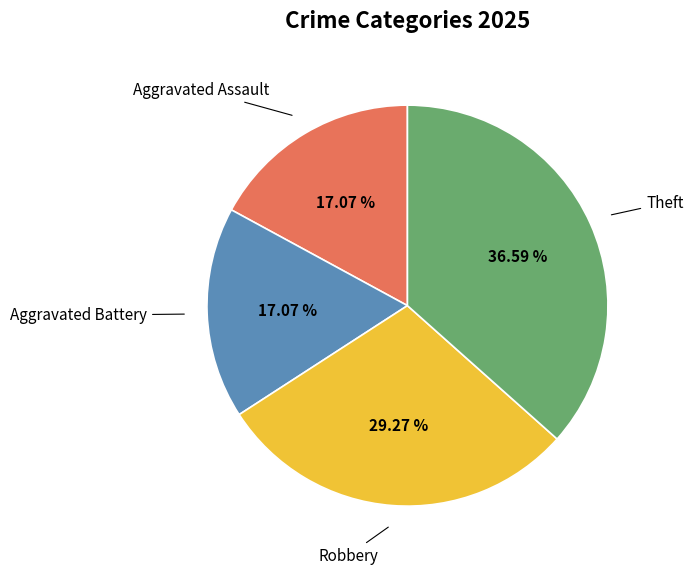

Is there a majority slice in this chart?

No